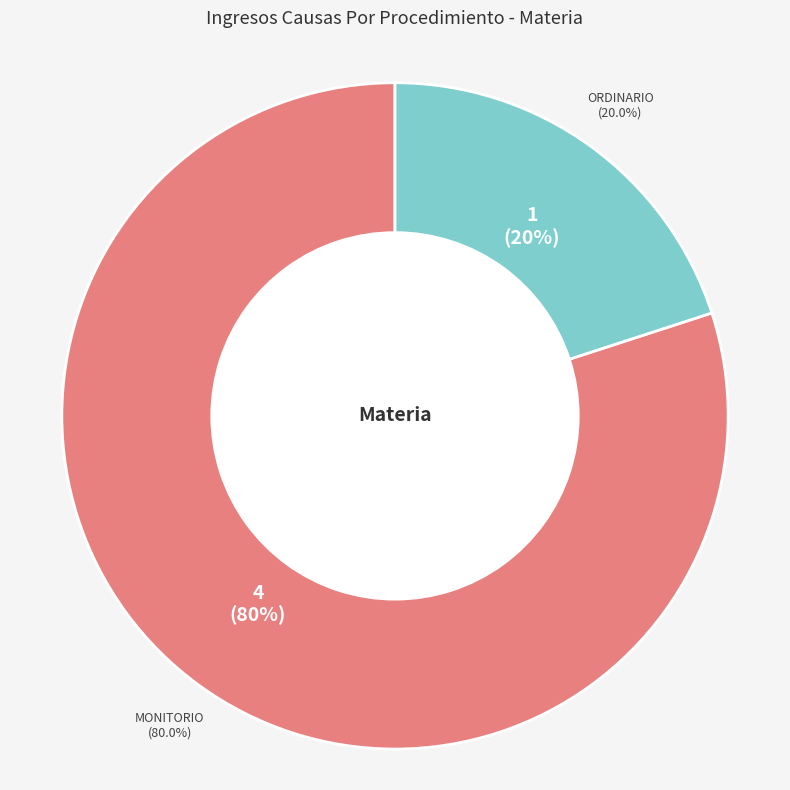

True or false: Ordinario accounts for 20% of the total.

True